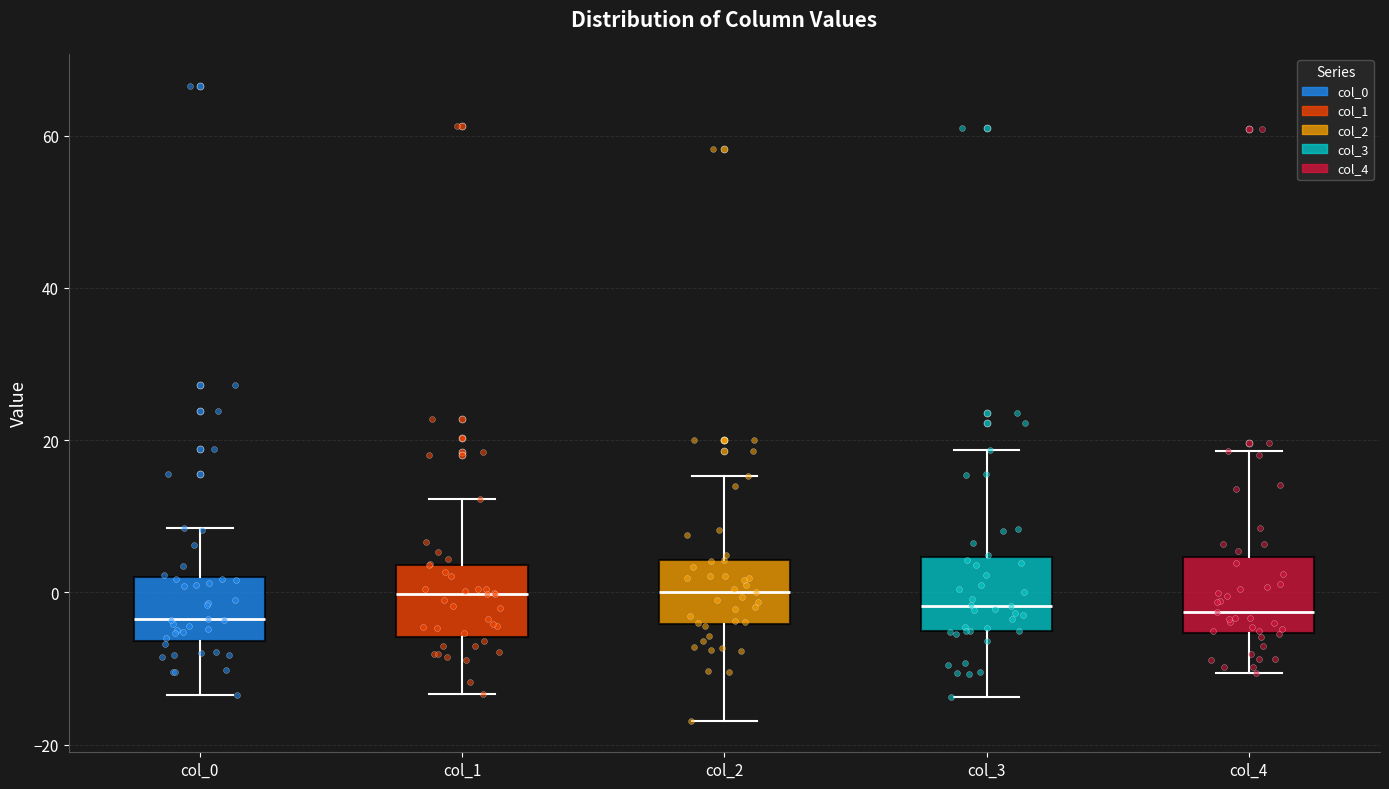

Where does the upper whisker of the box for col_2 end on the y-axis? The values are not printed on the chart, so give them approximately, as read against the axis.

16